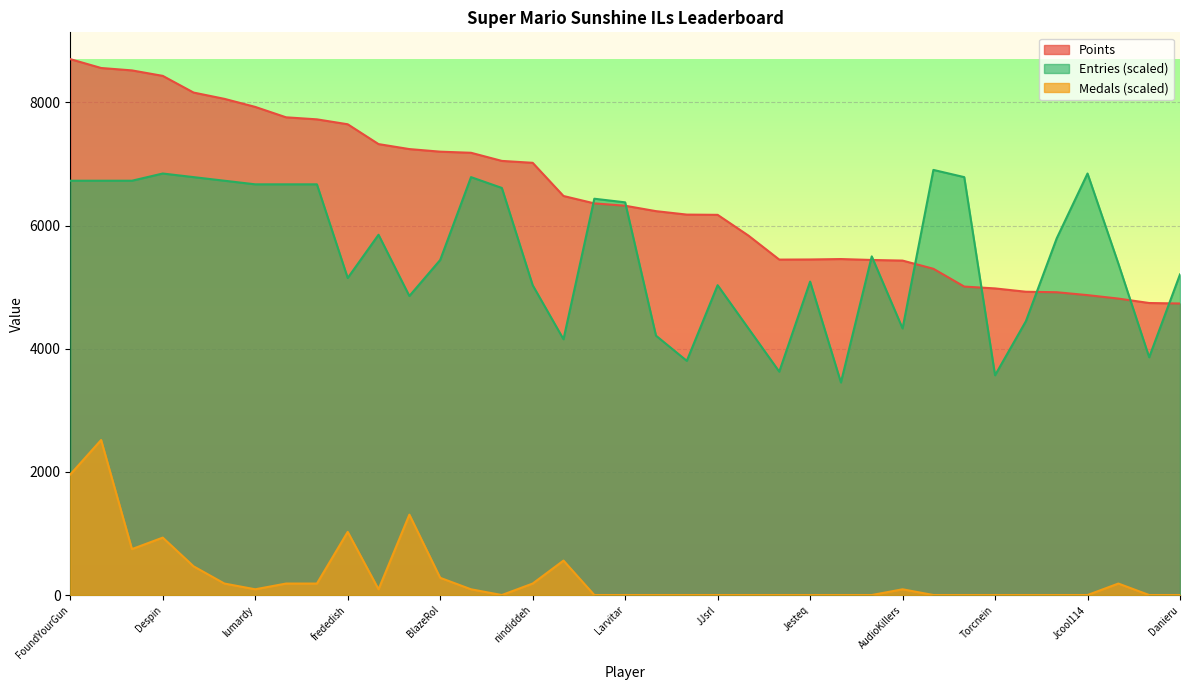

Reading right to left, what are all the values shown in this chart?

Points: Danieru=4735.0	Anonymous 10=4743.0	SidedWilliams=4815.0	Jcool114=4871.0	essbee=4918.0	Reed=4926.0	Torcnein=4980.0	RSW=5010.0	Pogonateur=5299.0	AudioKillers=5432.0	Pancakez=5442.0	PumpMan=5457.0	Jesteq=5450.0	Skitch=5448.0	Ipsen.k=5838.0	JJsrl=6175.0	Anonymous 11=6179.0	Weegee=6235.0	Larvitar=6323.0	Switchmaster64=6361.0	Inkstar=6481.0	nindiddeh=7020.0	Anonymous 6=7051.0	shoutplenty=7183.0	BlazeRol=7201.0	Jer=7243.0	AverageTrey=7324.0	frededish=7646.0	Anonymous 5=7726.0	Jpep=7759.0	lumardy=7928.0	Rimato13=8059.0	Anonymous 4=8161.0	Despin=8432.0	Anonymous 3=8521.0	Fech=8560.0	FoundYourGun=8704.0
Medals: Danieru=0.0	Anonymous 10=0.0	SidedWilliams=186.5	Jcool114=0.0	essbee=0.0	Reed=0.0	Torcnein=0.0	RSW=0.0	Pogonateur=0.0	AudioKillers=93.3	Pancakez=0.0	PumpMan=0.0	Jesteq=0.0	Skitch=0.0	Ipsen.k=0.0	JJsrl=0.0	Anonymous 11=0.0	Weegee=0.0	Larvitar=0.0	Switchmaster64=0.0	Inkstar=559.5	nindiddeh=186.5	Anonymous 6=0.0	shoutplenty=93.3	BlazeRol=279.8	Jer=1305.6	AverageTrey=93.3	frededish=1025.8	Anonymous 5=186.5	Jpep=186.5	lumardy=93.3	Rimato13=186.5	Anonymous 4=466.3	Despin=932.6	Anonymous 3=746.1	Fech=2517.9	FoundYourGun=1958.4
Entries: Danieru=5207.8	Anonymous 10=3861.9	SidedWilliams=5383.3	Jcool114=6846.2	essbee=5792.9	Reed=4447.1	Torcnein=3569.4	RSW=6787.7	Pogonateur=6904.7	AudioKillers=4330.1	Pancakez=5500.3	PumpMan=3452.3	Jesteq=5090.7	Skitch=3627.9	Ipsen.k=4330.1	JJsrl=5032.2	Anonymous 11=3803.4	Weegee=4213.0	Larvitar=6378.1	Switchmaster64=6436.6	Inkstar=4154.5	nindiddeh=5032.2	Anonymous 6=6612.1	shoutplenty=6787.7	BlazeRol=5441.8	Jer=4856.7	AverageTrey=5851.4	frededish=5149.3	Anonymous 5=6670.6	Jpep=6670.6	lumardy=6670.6	Rimato13=6729.1	Anonymous 4=6787.7	Despin=6846.2	Anonymous 3=6729.1	Fech=6729.1	FoundYourGun=6729.1